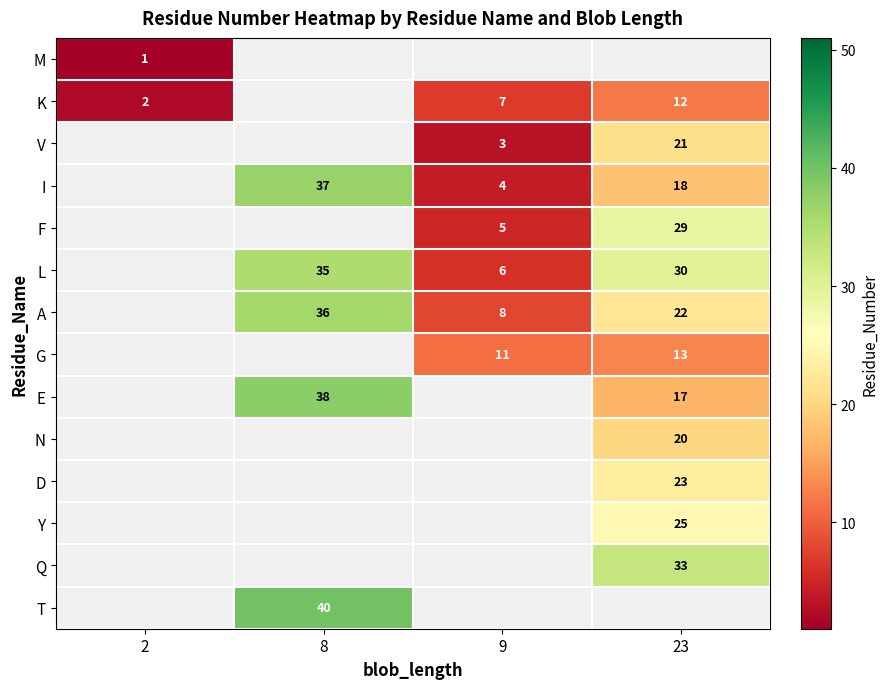

Between 8 and 9, which is larger?

9